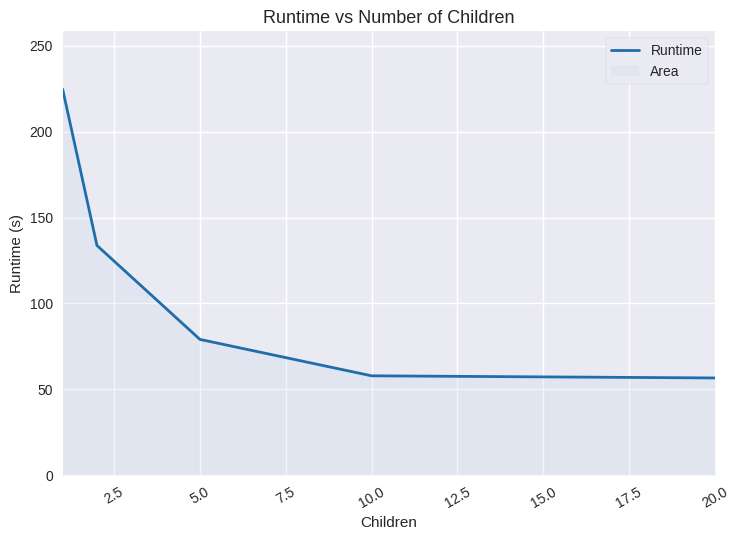

Which has a higher value, 10.0 or 5.0?

5.0